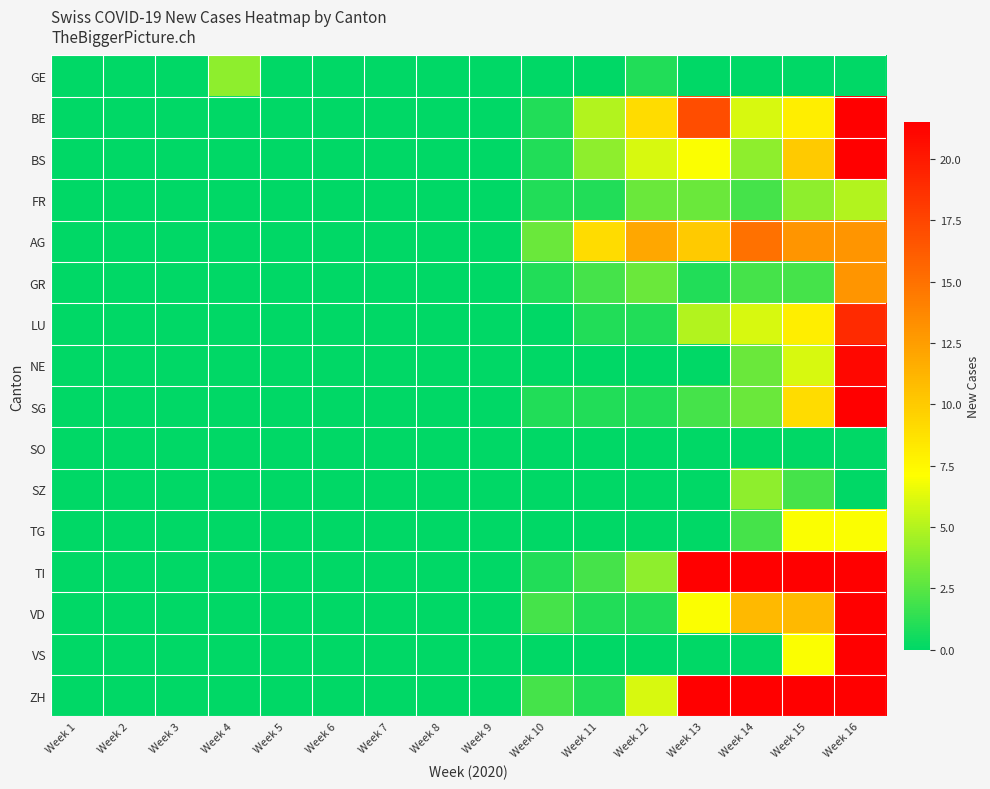

Reading left to right, what are all the values shown in this chart?

GE: Week 1=0	Week 2=0	Week 3=0	Week 4=4	Week 5=0	Week 6=0	Week 7=0	Week 8=0	Week 9=0	Week 10=0	Week 11=0	Week 12=1	Week 13=0	Week 14=0	Week 15=0	Week 16=0
BE: Week 1=0	Week 2=0	Week 3=0	Week 4=0	Week 5=0	Week 6=0	Week 7=0	Week 8=0	Week 9=0	Week 10=1	Week 11=5	Week 12=9	Week 13=17	Week 14=6	Week 15=8	Week 16=89
BS: Week 1=0	Week 2=0	Week 3=0	Week 4=0	Week 5=0	Week 6=0	Week 7=0	Week 8=0	Week 9=0	Week 10=1	Week 11=4	Week 12=6	Week 13=7	Week 14=4	Week 15=10	Week 16=43
FR: Week 1=0	Week 2=0	Week 3=0	Week 4=0	Week 5=0	Week 6=0	Week 7=0	Week 8=0	Week 9=0	Week 10=1	Week 11=1	Week 12=3	Week 13=3	Week 14=2	Week 15=4	Week 16=5
AG: Week 1=0	Week 2=0	Week 3=0	Week 4=0	Week 5=0	Week 6=0	Week 7=0	Week 8=0	Week 9=0	Week 10=3	Week 11=9	Week 12=12	Week 13=10	Week 14=15	Week 15=13	Week 16=13
GR: Week 1=0	Week 2=0	Week 3=0	Week 4=0	Week 5=0	Week 6=0	Week 7=0	Week 8=0	Week 9=0	Week 10=1	Week 11=2	Week 12=3	Week 13=1	Week 14=2	Week 15=2	Week 16=13
LU: Week 1=0	Week 2=0	Week 3=0	Week 4=0	Week 5=0	Week 6=0	Week 7=0	Week 8=0	Week 9=0	Week 10=0	Week 11=1	Week 12=1	Week 13=5	Week 14=6	Week 15=8	Week 16=19
NE: Week 1=0	Week 2=0	Week 3=0	Week 4=0	Week 5=0	Week 6=0	Week 7=0	Week 8=0	Week 9=0	Week 10=0	Week 11=0	Week 12=0	Week 13=0	Week 14=3	Week 15=6	Week 16=21
SG: Week 1=0	Week 2=0	Week 3=0	Week 4=0	Week 5=0	Week 6=0	Week 7=0	Week 8=0	Week 9=0	Week 10=1	Week 11=1	Week 12=1	Week 13=2	Week 14=3	Week 15=9	Week 16=28
SO: Week 1=0	Week 2=0	Week 3=0	Week 4=0	Week 5=0	Week 6=0	Week 7=0	Week 8=0	Week 9=0	Week 10=0	Week 11=0	Week 12=0	Week 13=0	Week 14=0	Week 15=0	Week 16=0
SZ: Week 1=0	Week 2=0	Week 3=0	Week 4=0	Week 5=0	Week 6=0	Week 7=0	Week 8=0	Week 9=0	Week 10=0	Week 11=0	Week 12=0	Week 13=0	Week 14=4	Week 15=2	Week 16=0
TG: Week 1=0	Week 2=0	Week 3=0	Week 4=0	Week 5=0	Week 6=0	Week 7=0	Week 8=0	Week 9=0	Week 10=0	Week 11=0	Week 12=0	Week 13=0	Week 14=2	Week 15=7	Week 16=7
TI: Week 1=0	Week 2=0	Week 3=0	Week 4=0	Week 5=0	Week 6=0	Week 7=0	Week 8=0	Week 9=0	Week 10=1	Week 11=2	Week 12=4	Week 13=43	Week 14=28	Week 15=75	Week 16=211
VD: Week 1=0	Week 2=0	Week 3=0	Week 4=0	Week 5=0	Week 6=0	Week 7=0	Week 8=0	Week 9=0	Week 10=2	Week 11=1	Week 12=1	Week 13=7	Week 14=11	Week 15=11	Week 16=231
VS: Week 1=0	Week 2=0	Week 3=0	Week 4=0	Week 5=0	Week 6=0	Week 7=0	Week 8=0	Week 9=0	Week 10=0	Week 11=0	Week 12=0	Week 13=0	Week 14=0	Week 15=7	Week 16=59
ZH: Week 1=0	Week 2=0	Week 3=0	Week 4=0	Week 5=0	Week 6=0	Week 7=0	Week 8=0	Week 9=0	Week 10=2	Week 11=1	Week 12=6	Week 13=23	Week 14=32	Week 15=32	Week 16=76